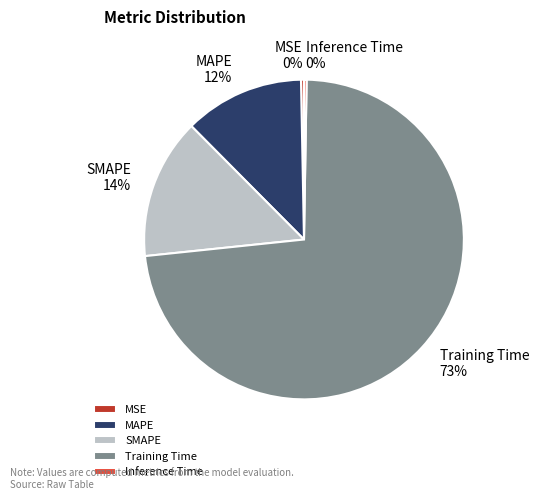

To the nearest percent, what percentage of the pie is SMAPE?

14%